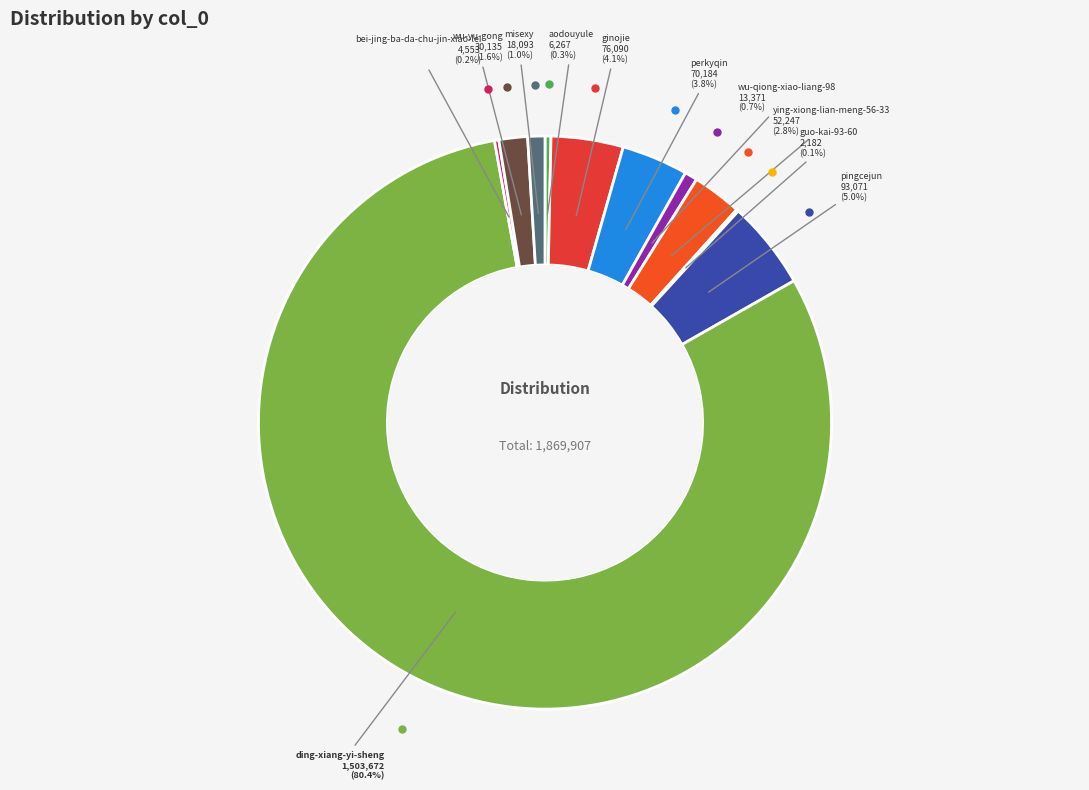

Which slice is the largest?

ding-xiang-yi-sheng